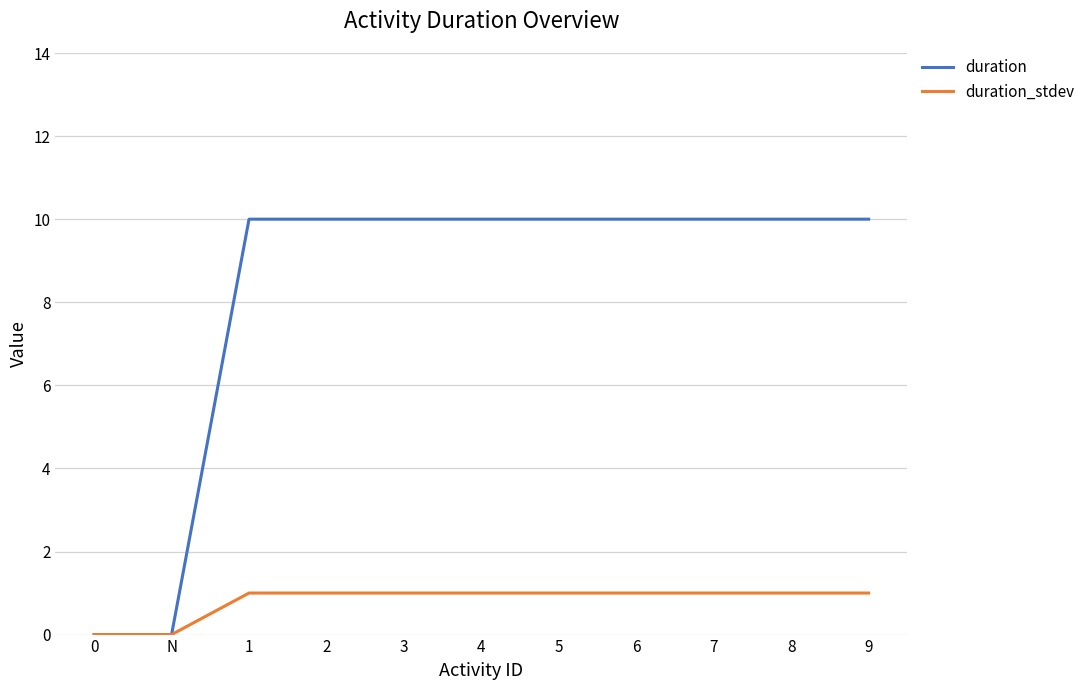

Is it true that duration equals 18 at 6?

False